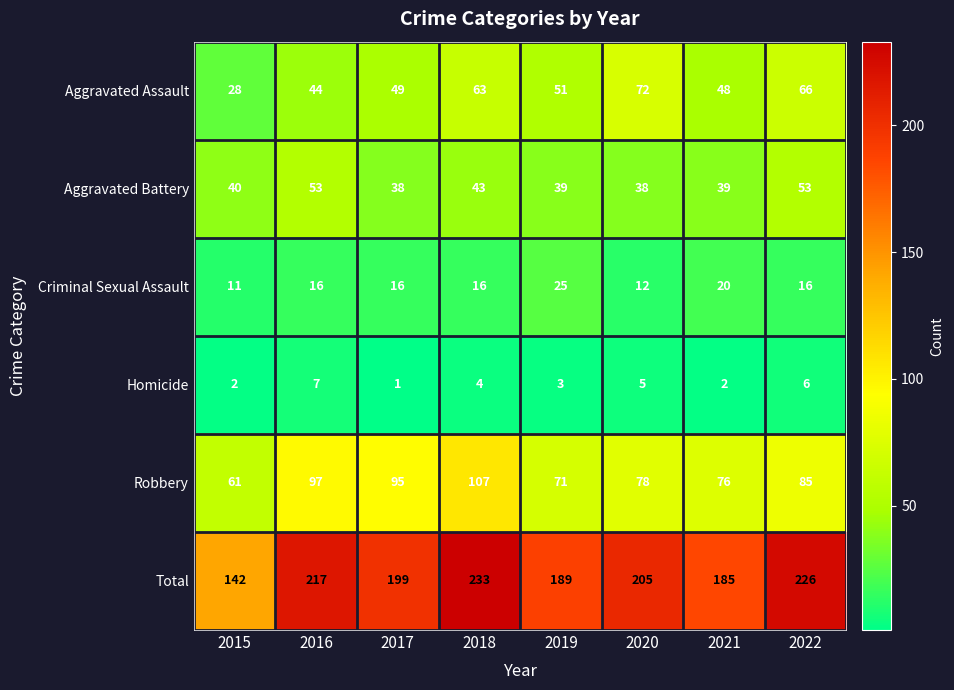

At how many categories does at least one series exceed 177?

7